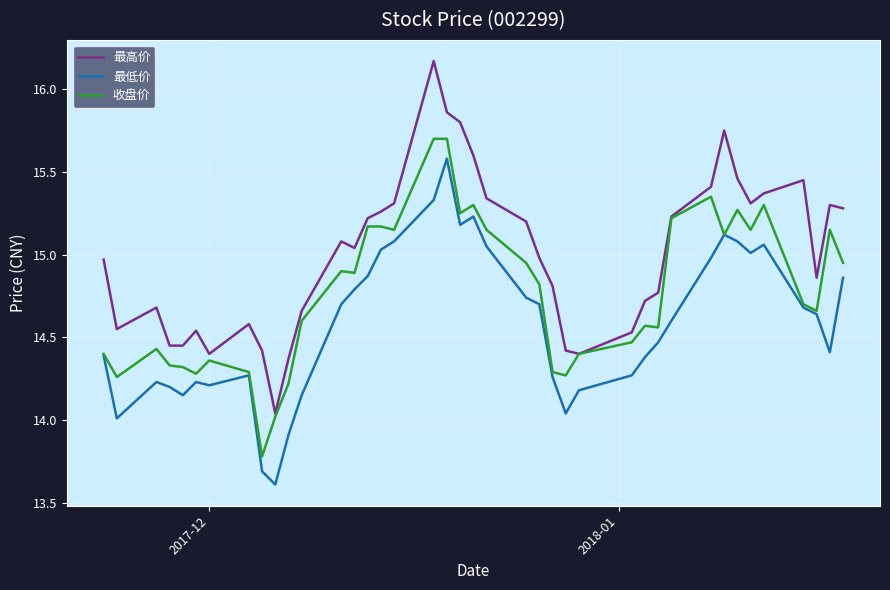

In 最低价, how many points are higher than both neighbors (excluding endpoints)?

7